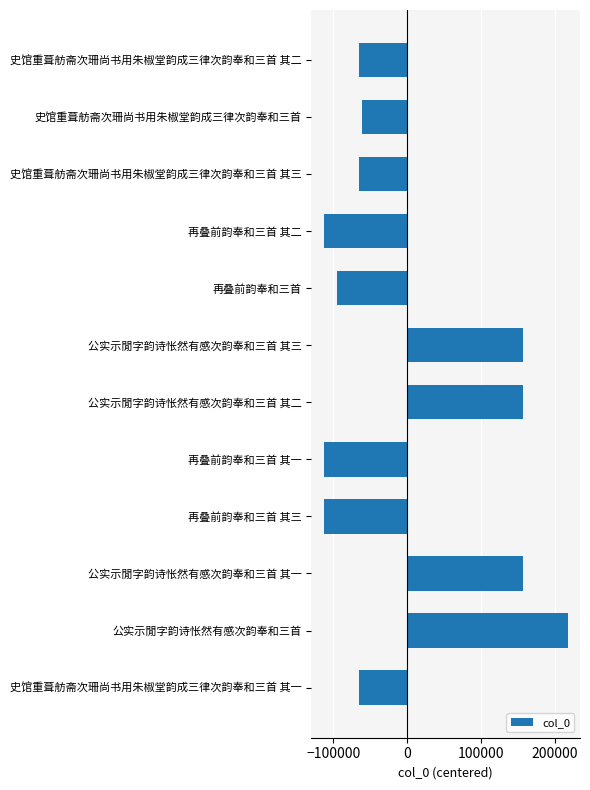

What value does the data have at 再叠前韵奉和三首 其二, to the nearest 10?

-112820